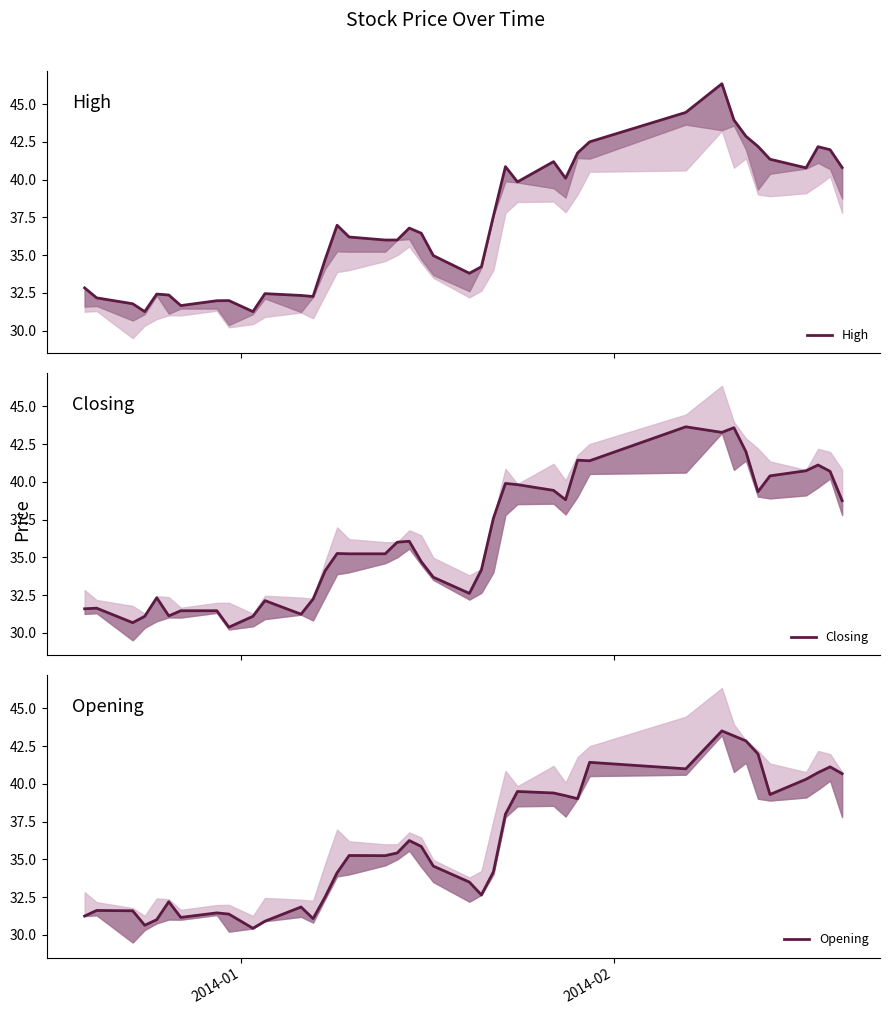

How many distinct data groups are displayed?

3